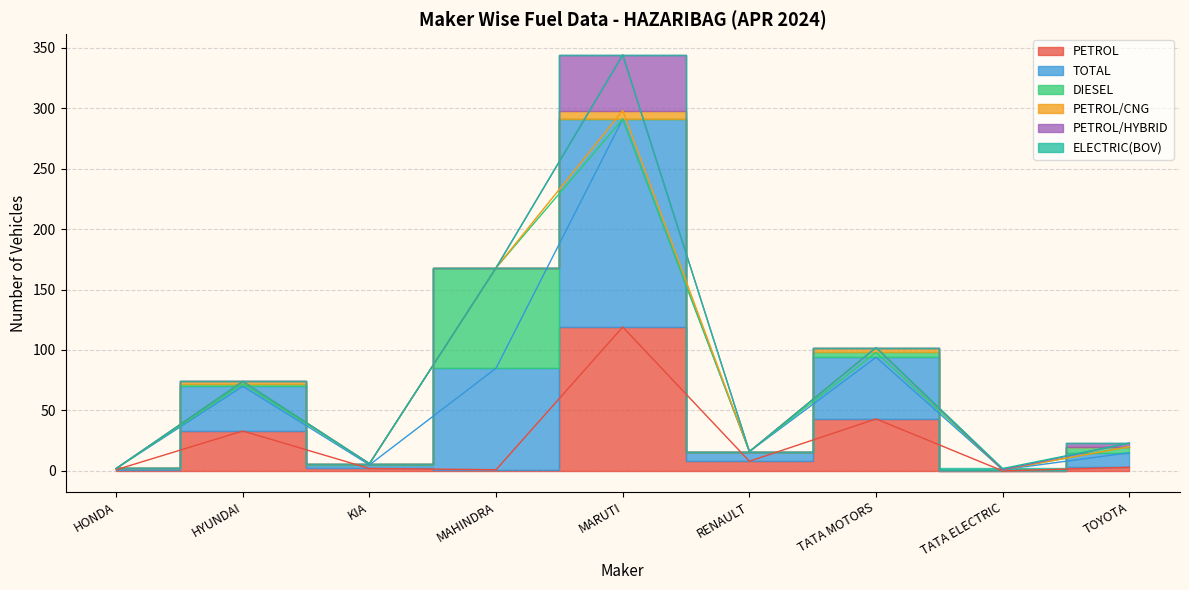

True or false: TOTAL has more than 1 points higher than both neighbors.

True